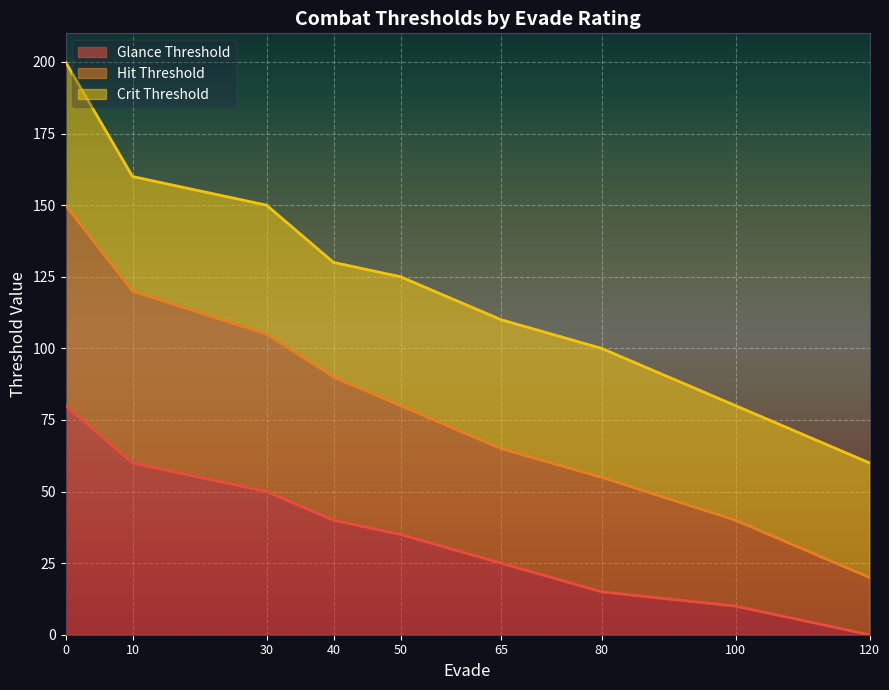

Is it true that Glance Threshold equals 80 at 0?

True